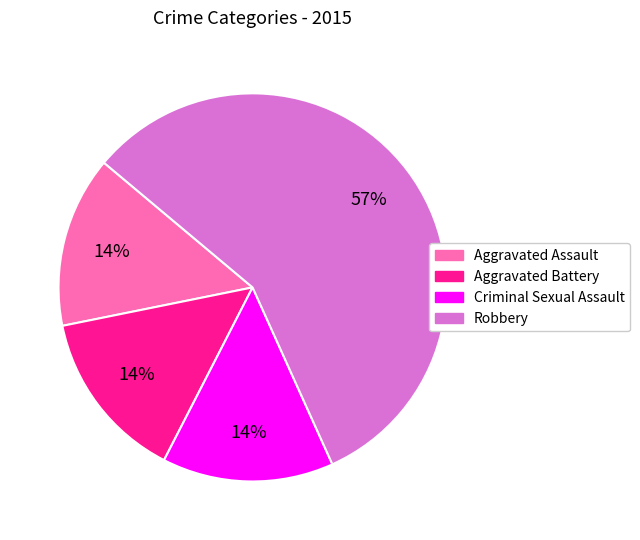

Which slice represents more than half of the pie?

Robbery